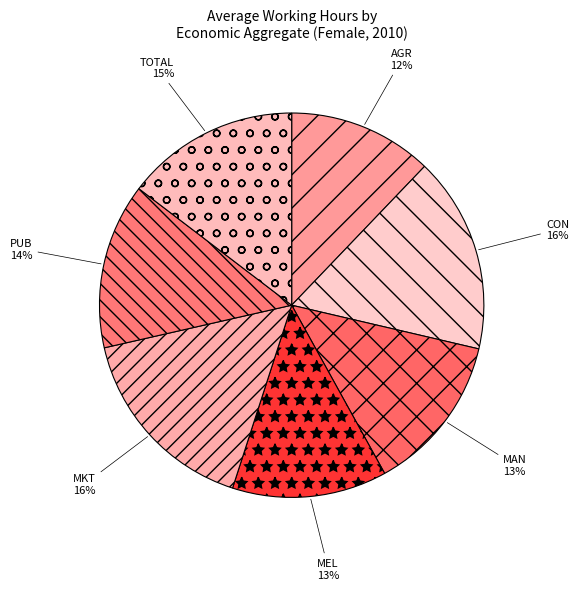

How many slices are in this pie chart?

7